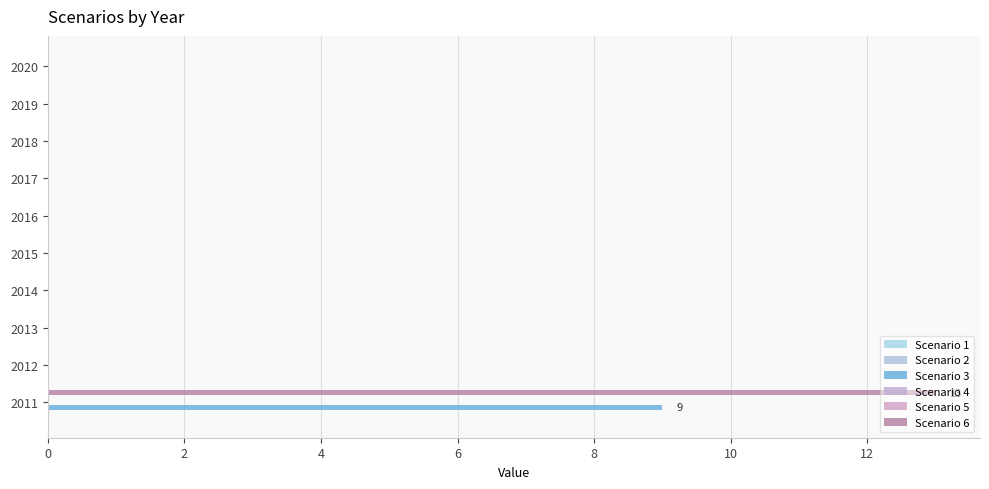

How many data points does each series have?

10